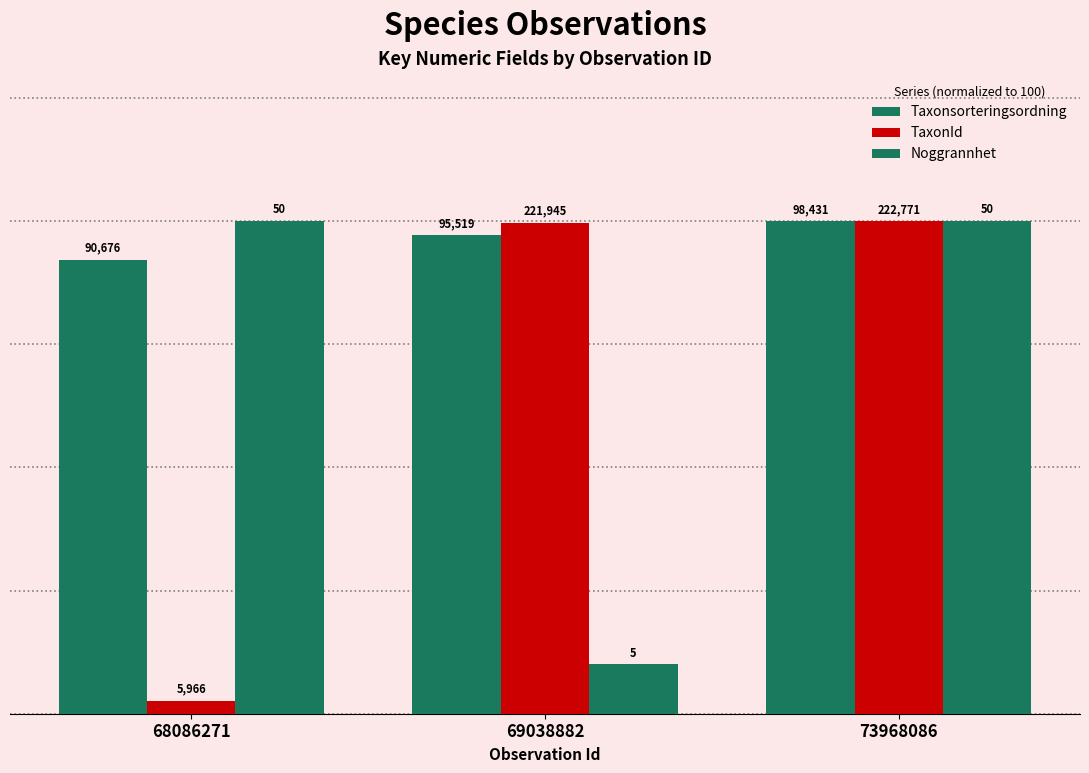

Does the chart contain stacked bars?

No